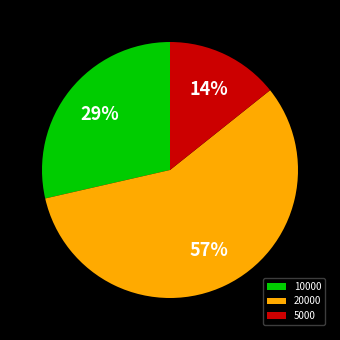

What is the majority slice?

20000